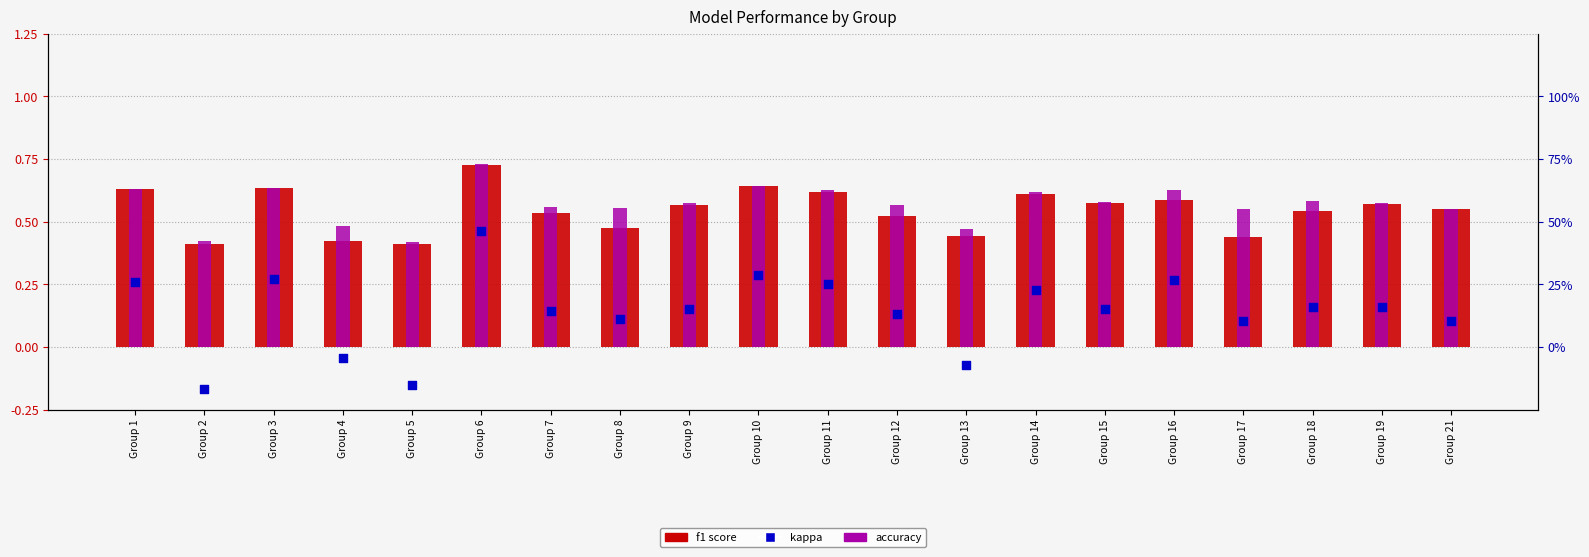

At which category is the sum across all series the highest?

Group 6